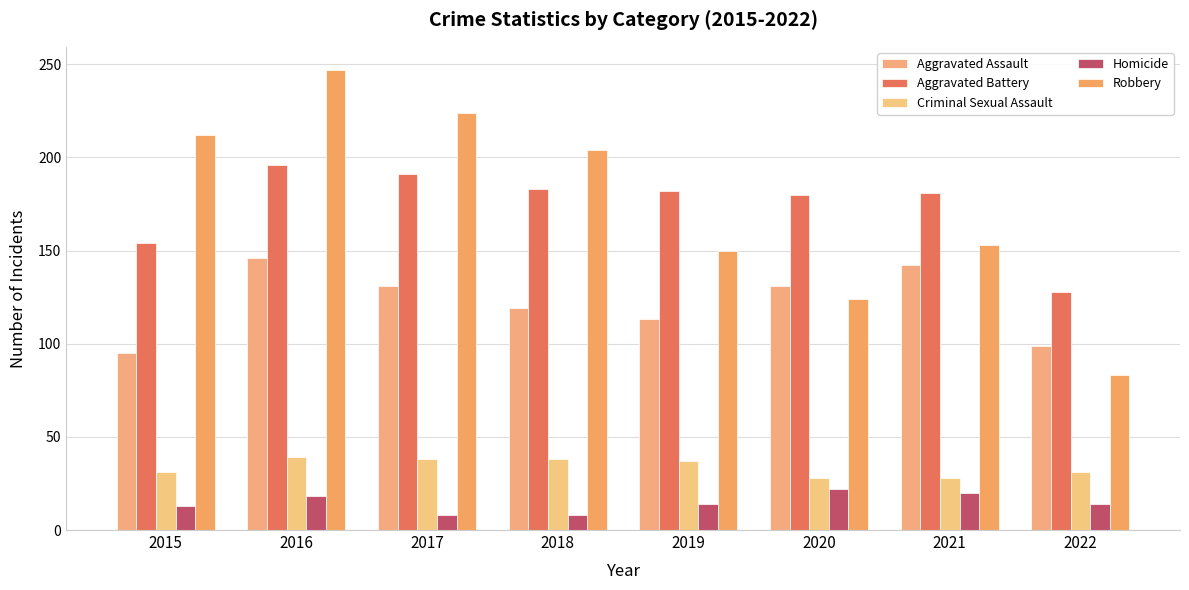

Which series has the largest total across all categories?

Robbery